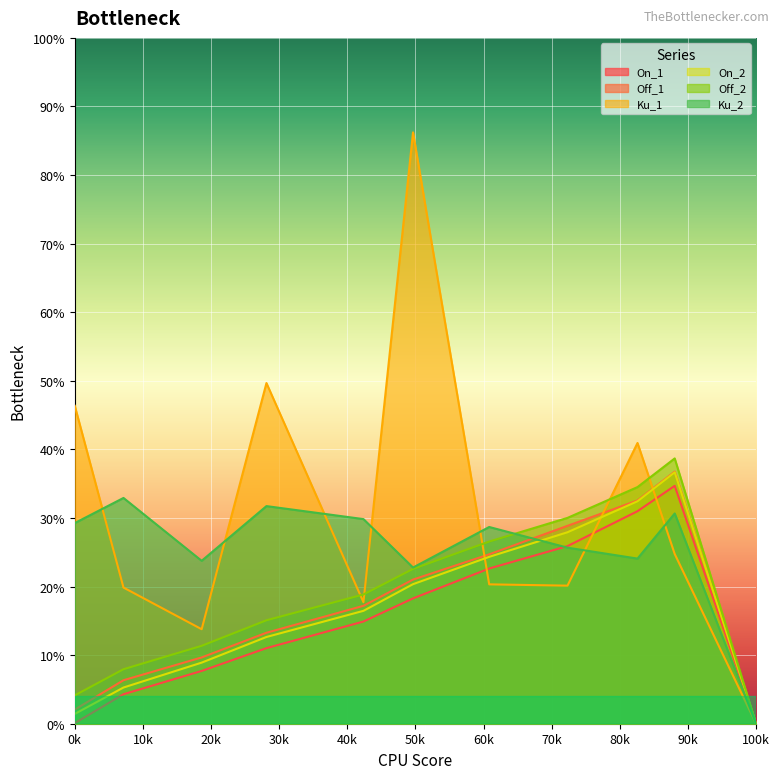

At which label does Off_2 reach its minimum?

100k